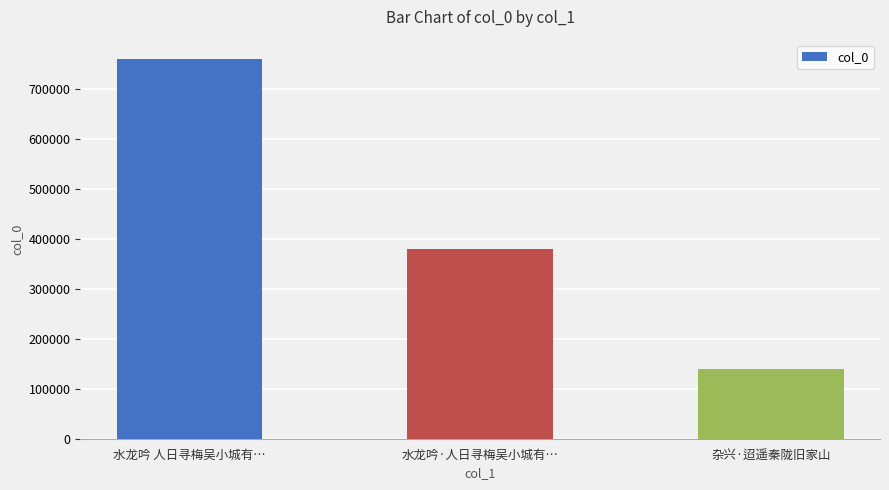

List the labels in order of value, smallest first.

杂兴·迢遥秦陇旧家山, 水龙吟·人日寻梅吴小城有…, 水龙吟 人日寻梅吴小城有…